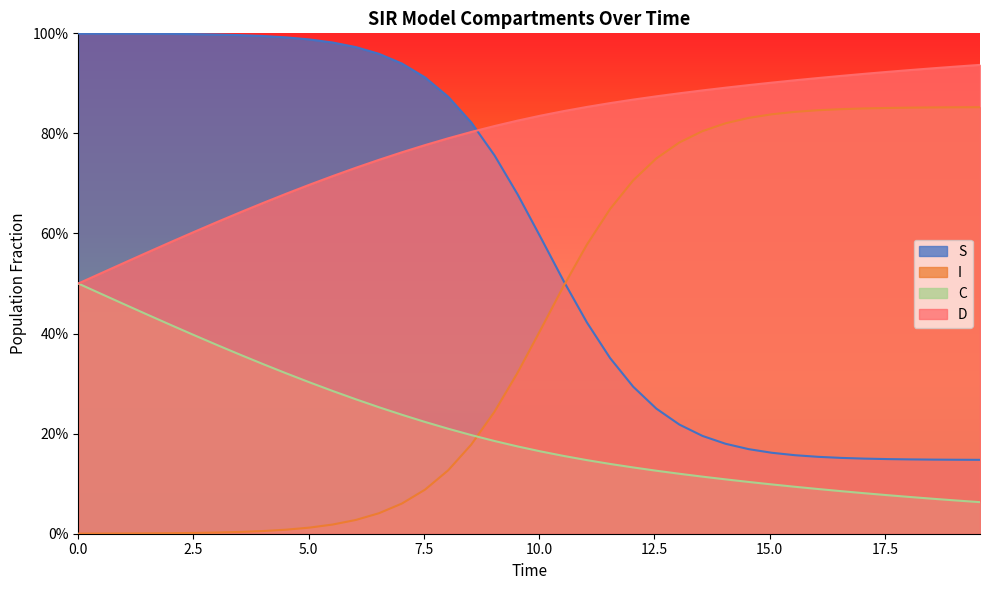

What is the sum of all C values?

8.5